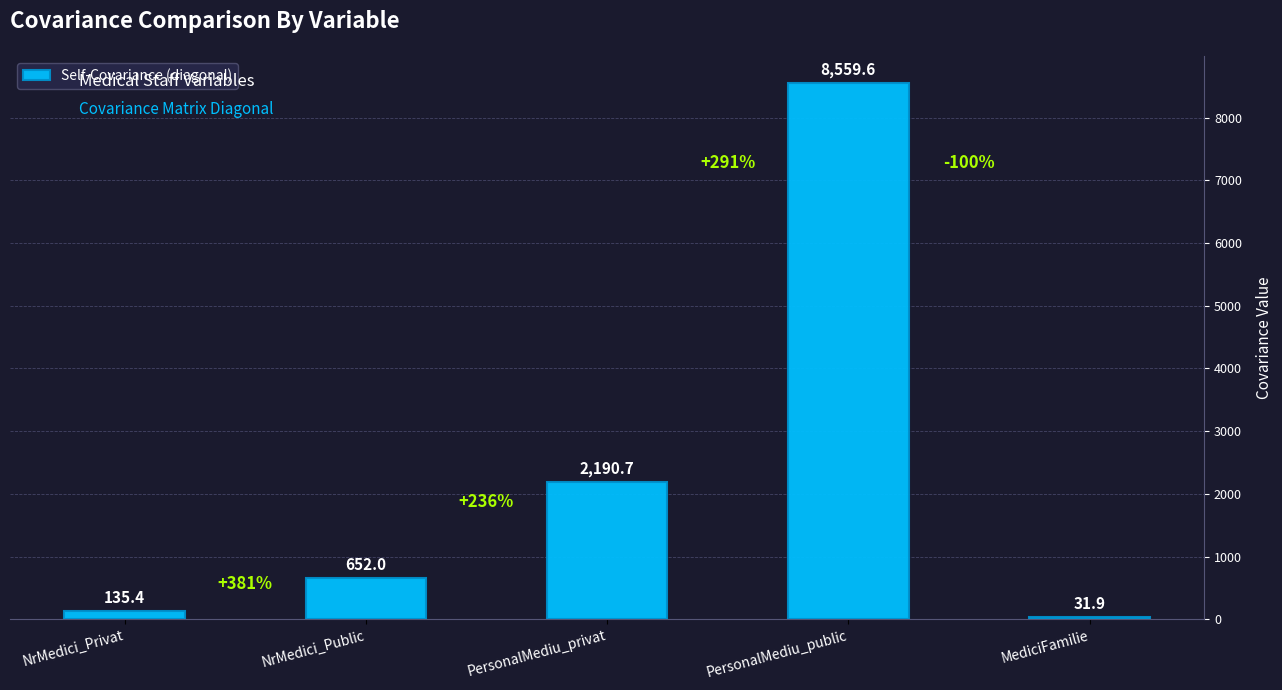

What is the greatest value displayed?

8559.6